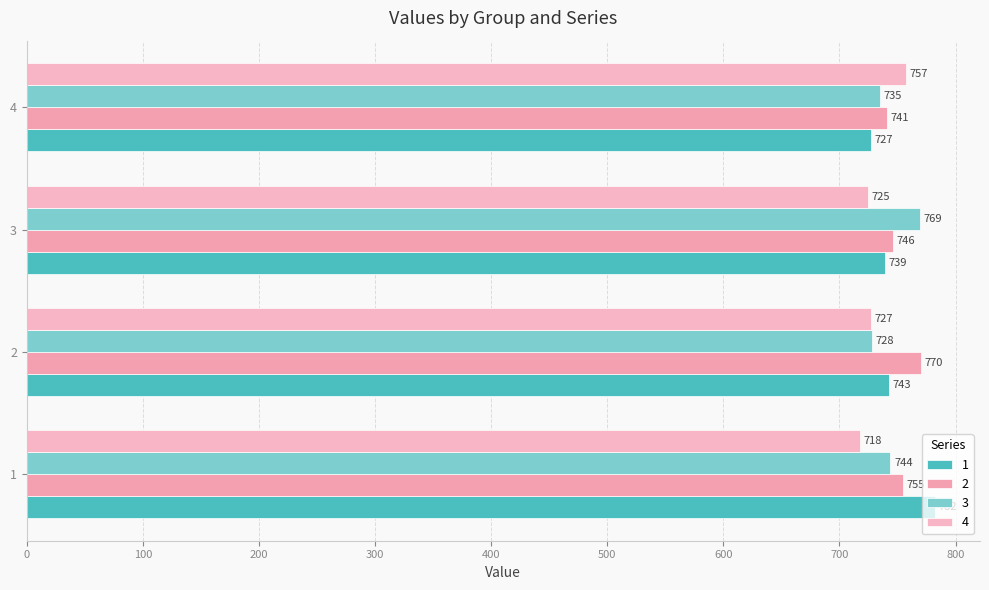

The 3 series shows 735 at 4. True or false?

True